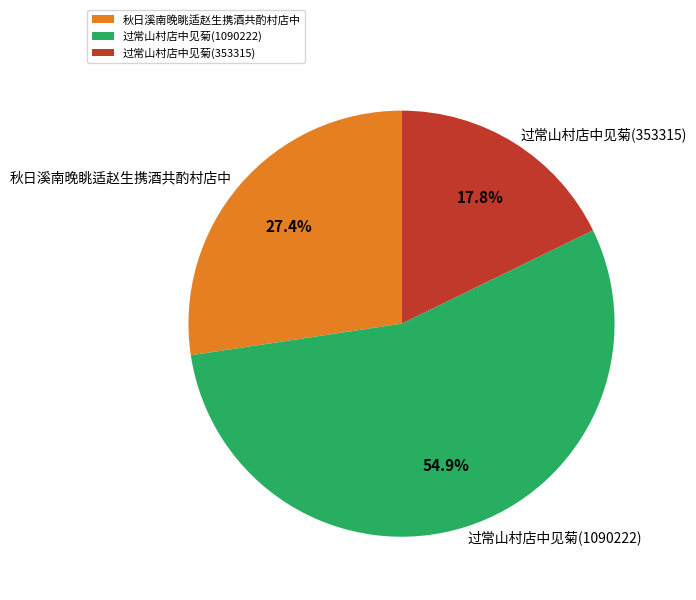

Does any single category account for the majority?

Yes